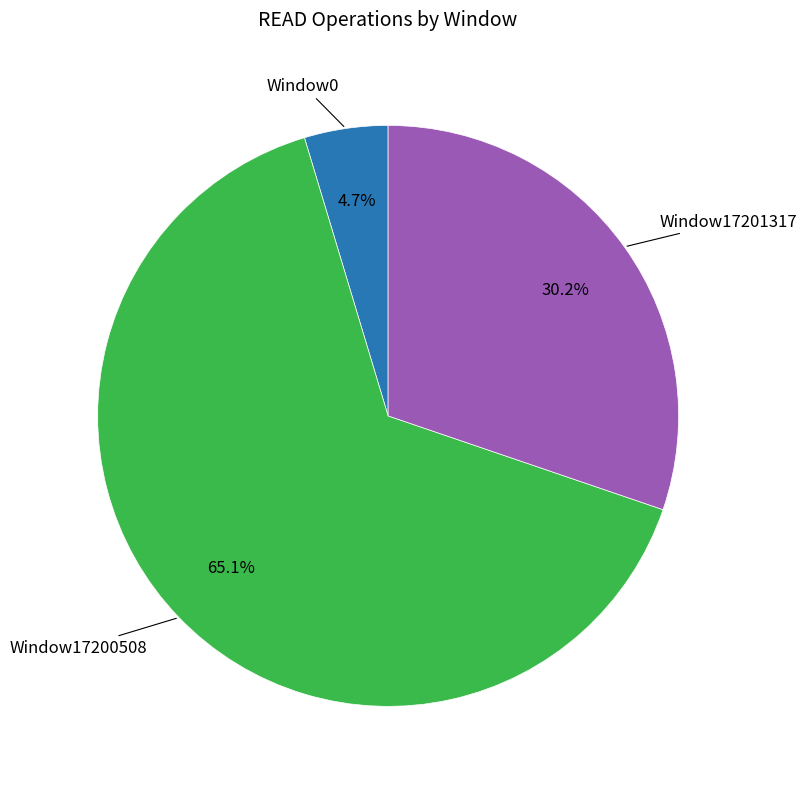

Is it true that Window17201317 is 45% of the pie?

False